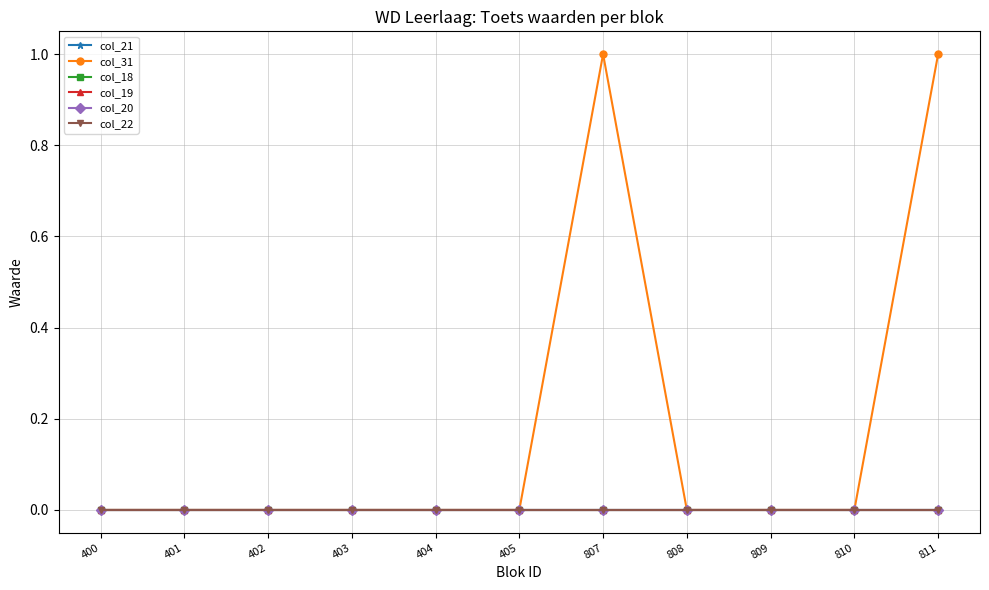

Does the chart display data point markers on the line(s)?

Yes